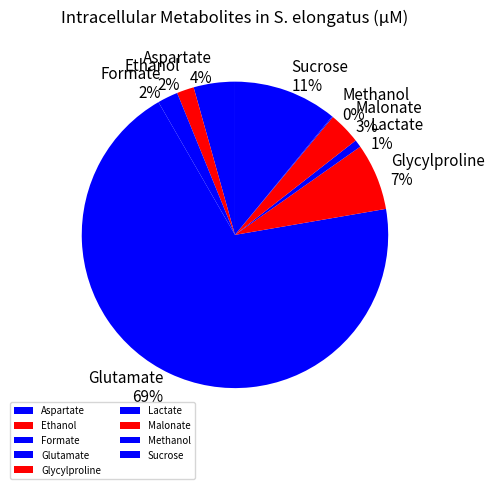

What is the ratio of the value at Sucrose to the value at Glycylproline?

1.6